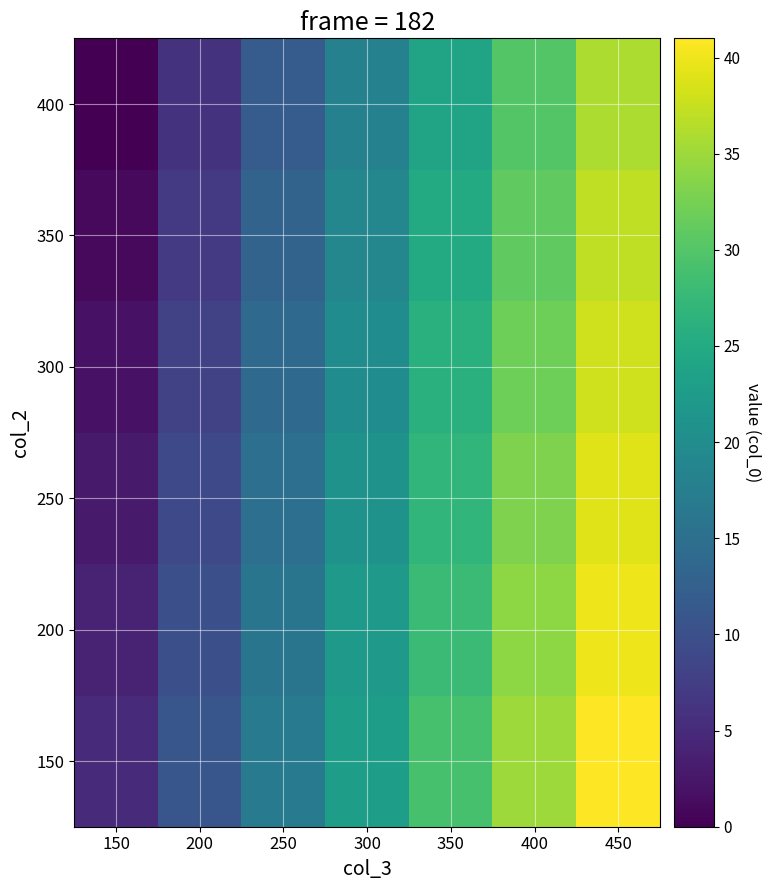

Rank the series by their maximum value, from lowest to highest.

400, 350, 300, 250, 200, 150